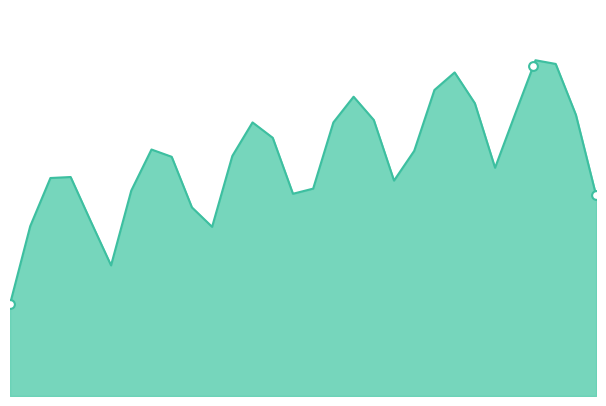

Which series contains the highest Y value?

job688_scenario2_1450